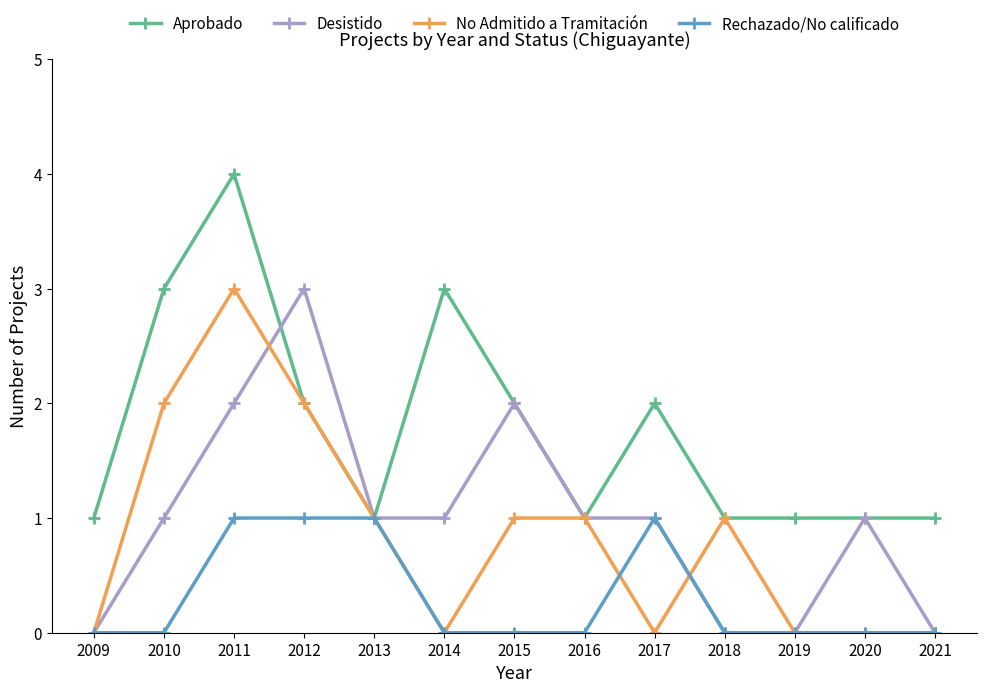

How many categories are shown in the chart?

13